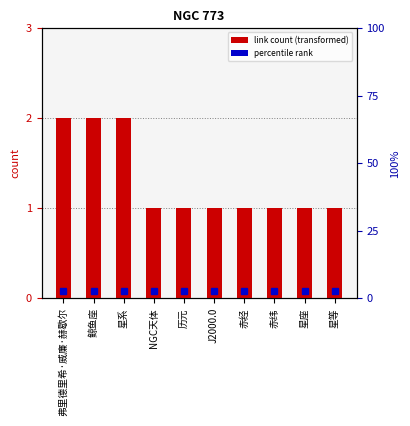

What is the label of the 1st bar from the left?

弗里德里希·威廉·赫歇尔